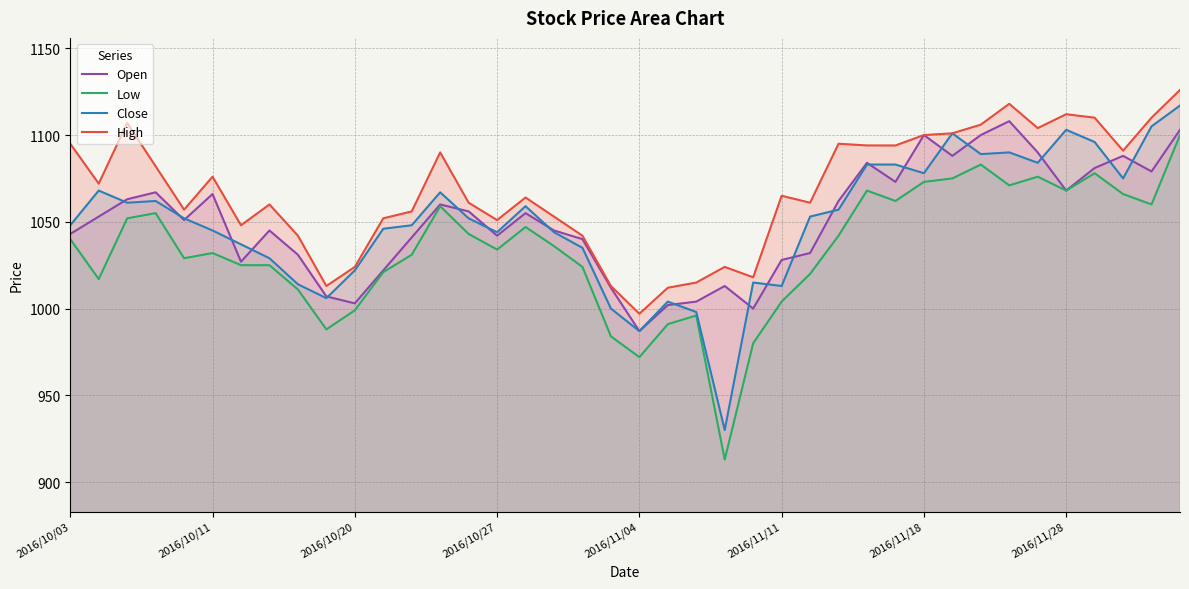

The Low series shows 1745 at 2016/10/20. True or false?

False